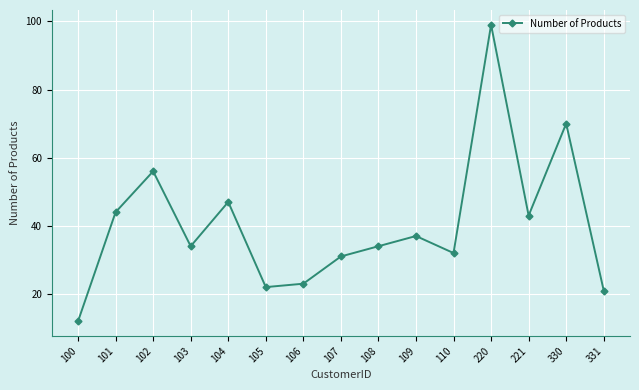

What is the maximum value shown in the chart?

99